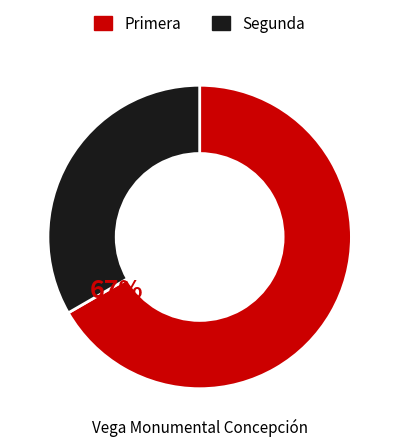

Which slice is the largest?

Primera